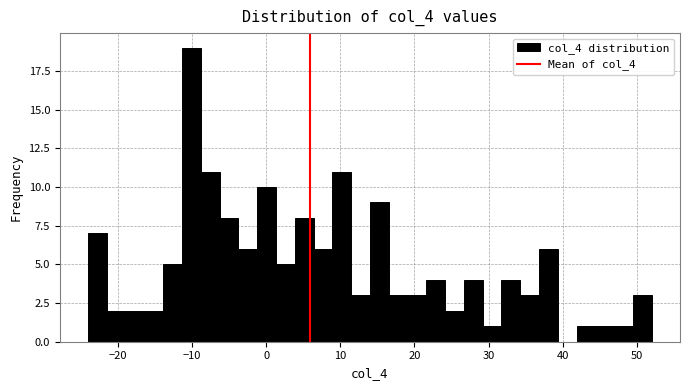

Around what value on the x-axis is the tallest bar? Give the approximate position of its centre, as read against the axis.

-10